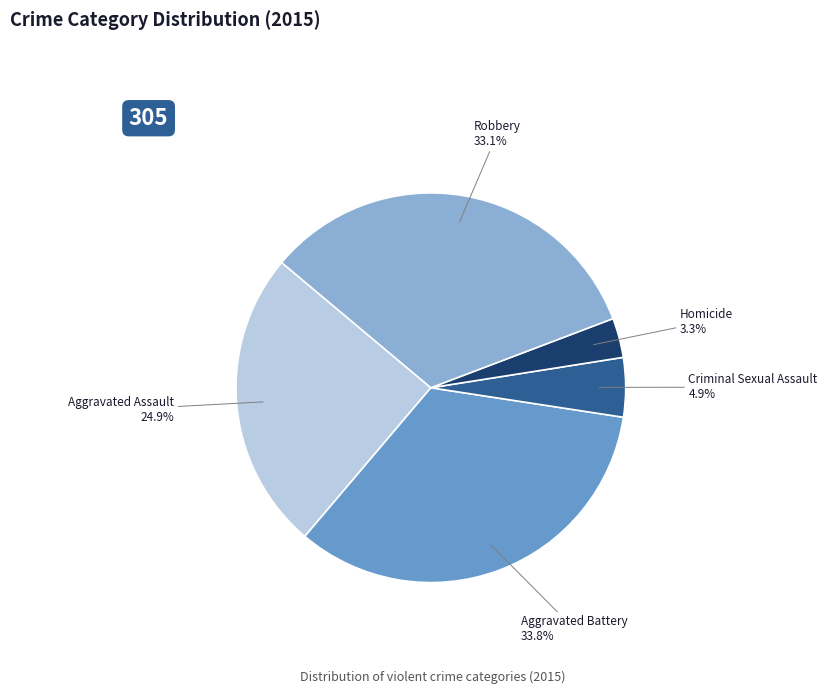

Does any single category account for the majority?

No